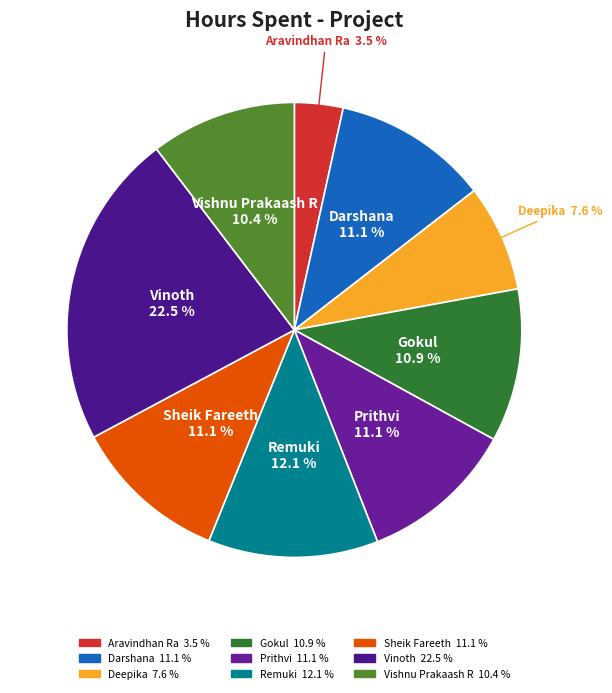

What is the ratio of the value at Gokul to the value at Prithvi?

1.0